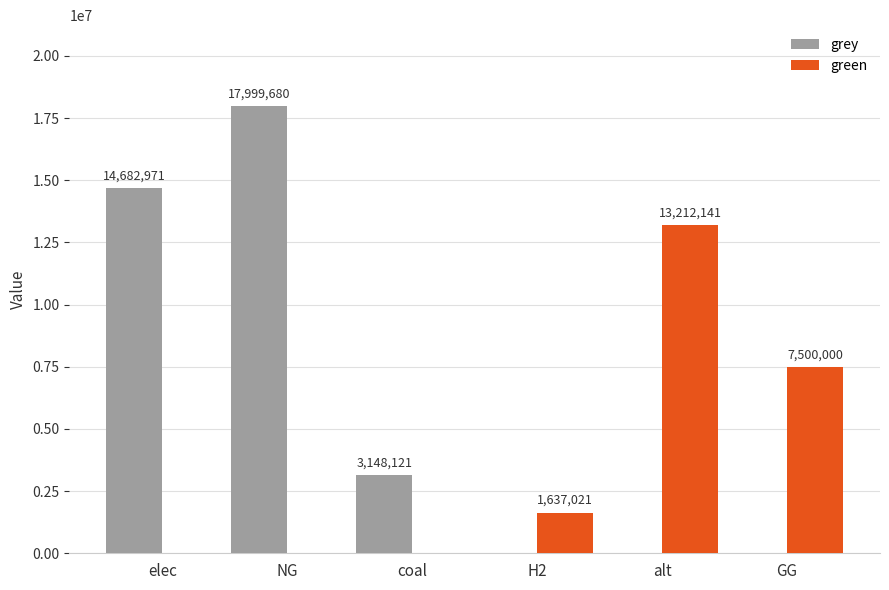

How many data points in green are above 1637021?

3